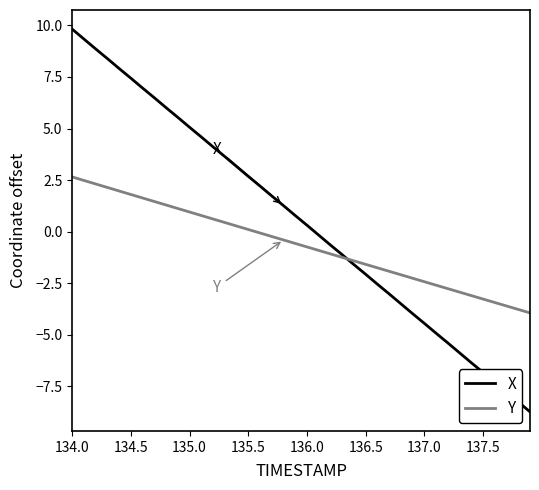

Rank the series by their maximum value, from lowest to highest.

Y, X